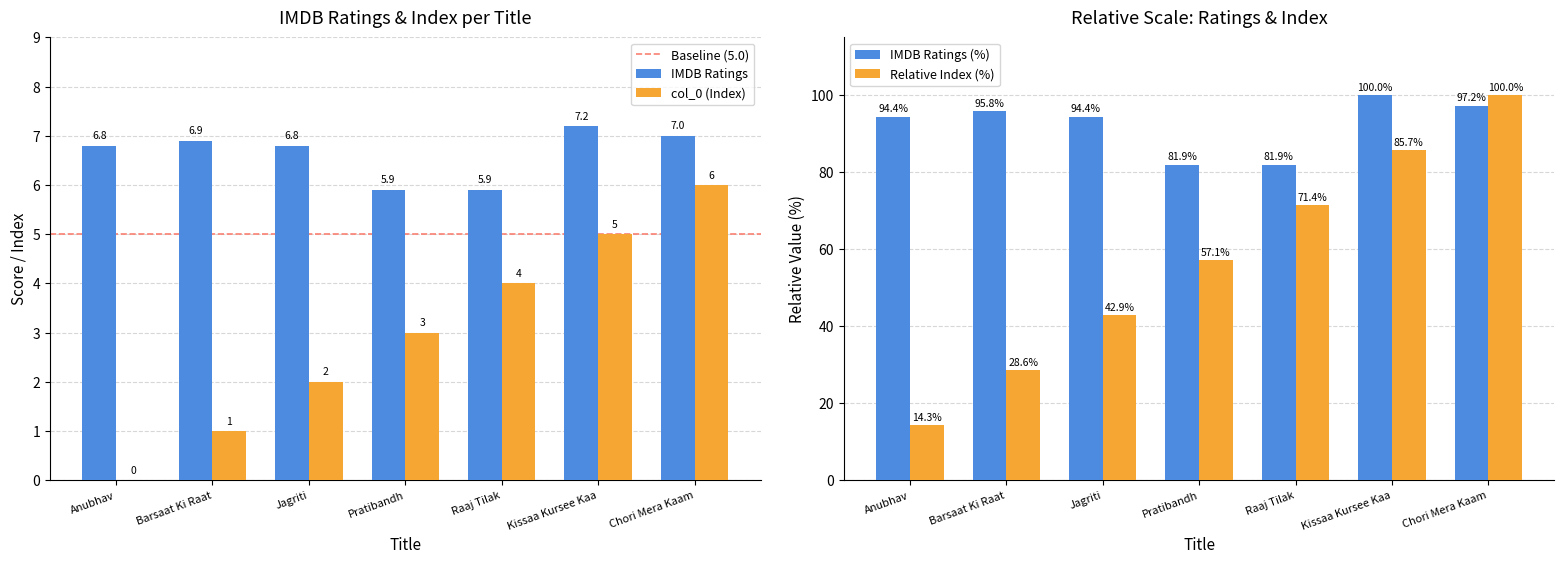

Reading left to right, list all the values displayed in this chart.

IMDB Ratings: Anubhav=6.8	Barsaat Ki Raat=6.9	Jagriti=6.8	Pratibandh=5.9	Raaj Tilak=5.9	Kissaa Kursee Kaa=7.2	Chori Mera Kaam=7.0
col_0: Anubhav=0.0	Barsaat Ki Raat=1.0	Jagriti=2.0	Pratibandh=3.0	Raaj Tilak=4.0	Kissaa Kursee Kaa=5.0	Chori Mera Kaam=6.0